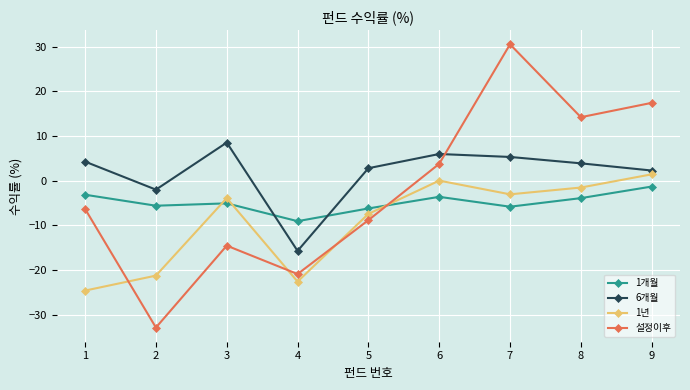

How many interior local valleys does the 1년 series have?

2